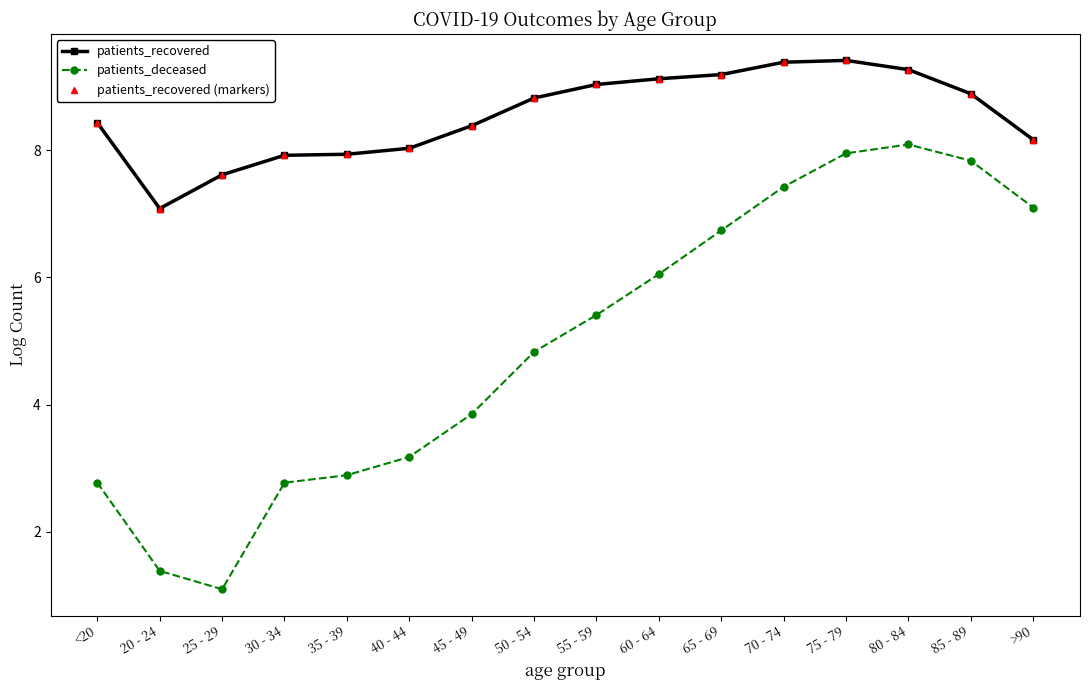

Does the chart have visible grid lines?

No